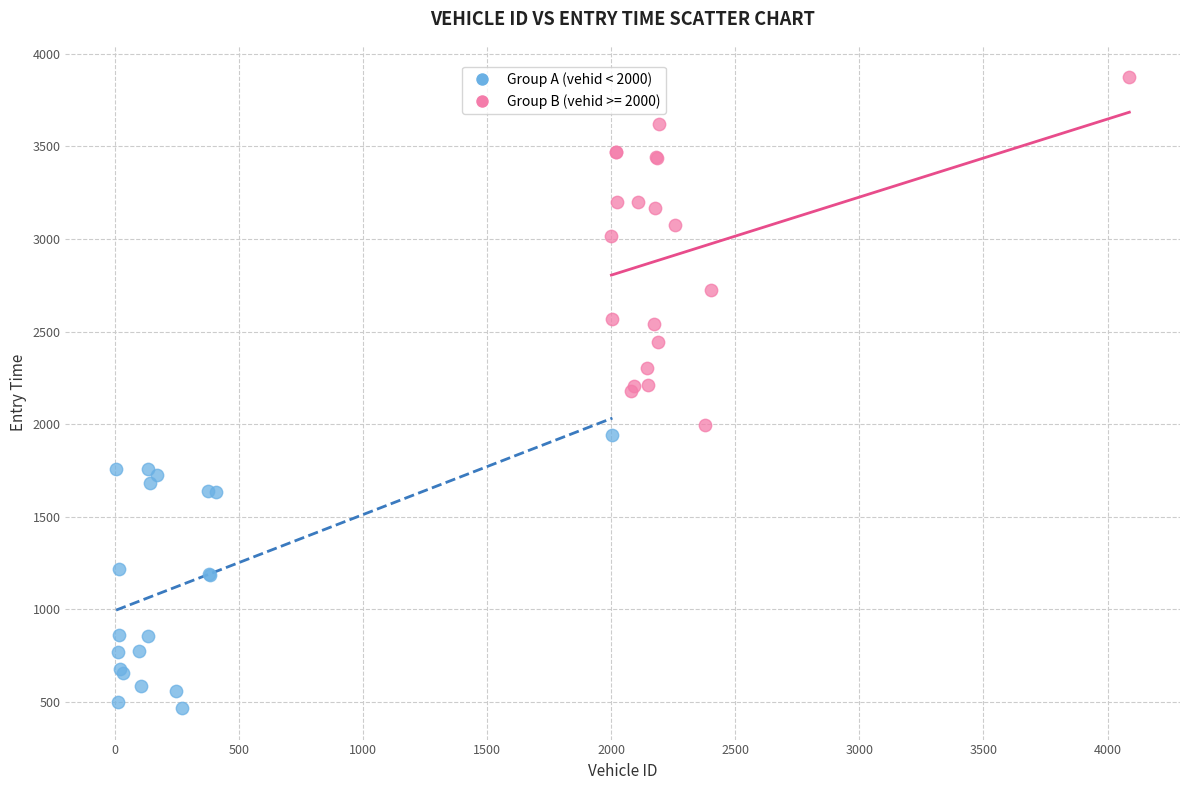

Which series contains the lowest Y value?

Group A (vehid < 2000)